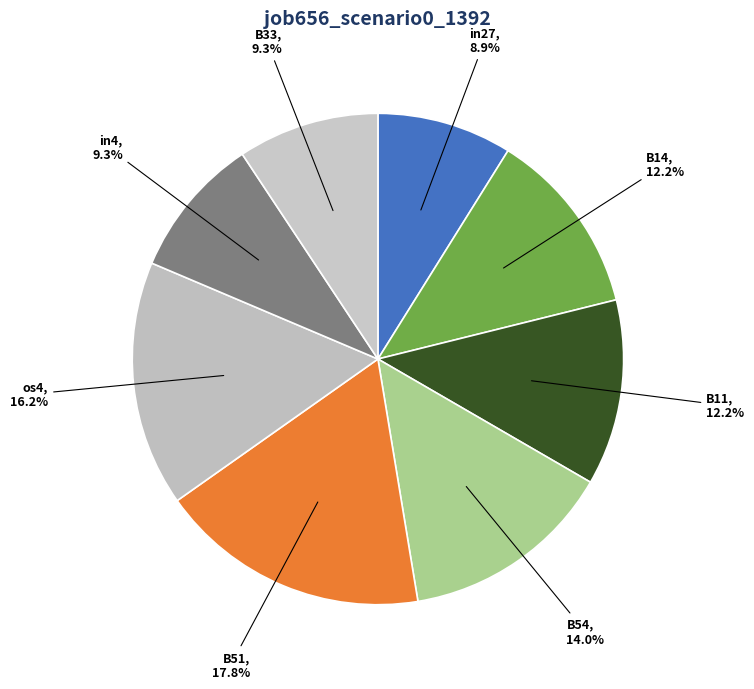

Is there a majority slice in this chart?

No